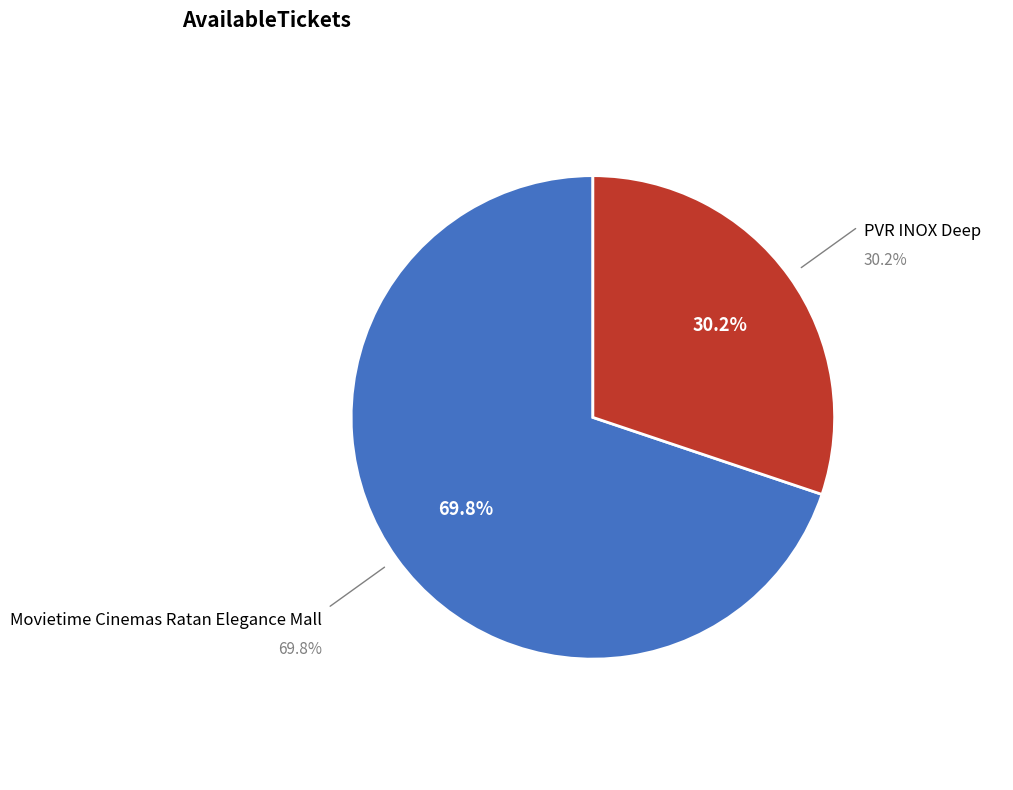

Rank the categories by value from lowest to highest.

PVR INOX Deep, Kanpur, Movietime Cinemas Ratan Elegance Mall